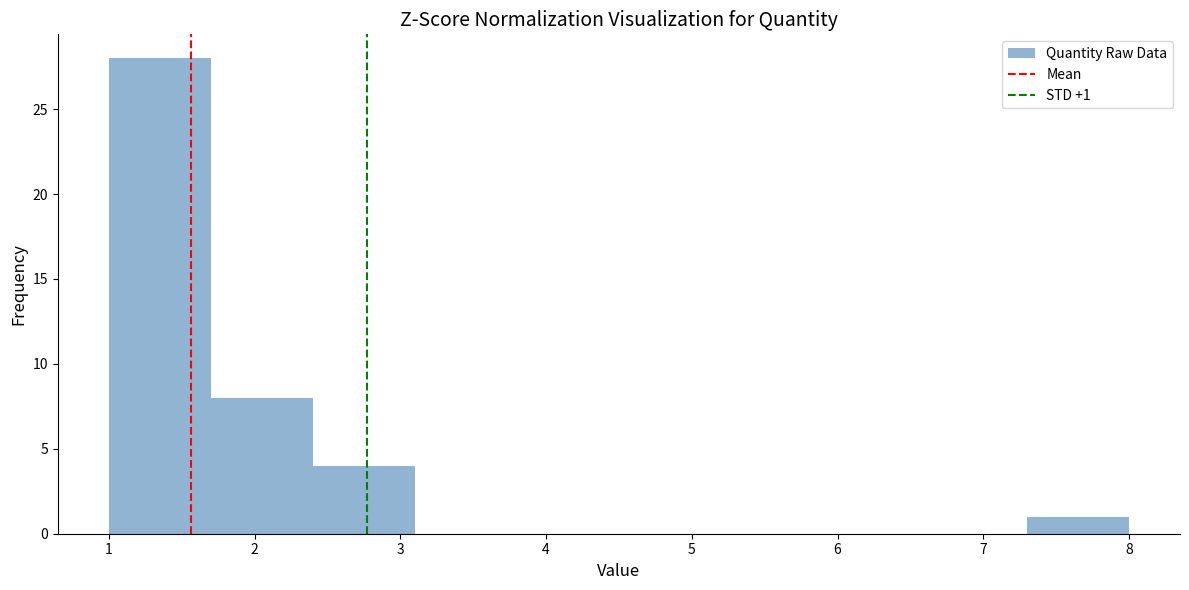

Over which range of the x-axis is the bar tallest?

1.0 to 1.7